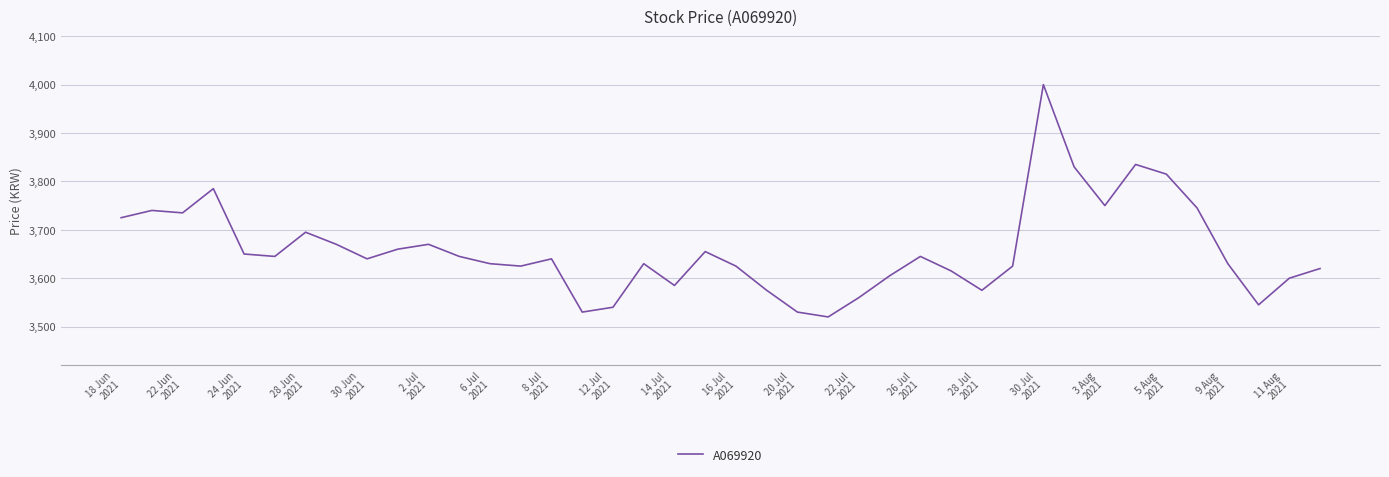

What is the minimum value shown in the chart?

3520